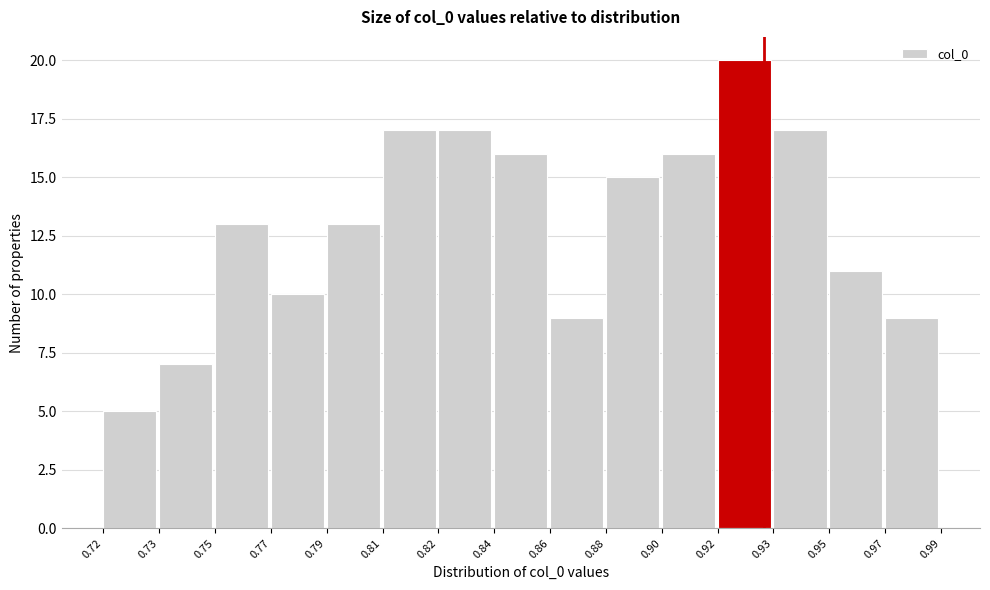

Reading left to right, transcribe all the data shown in this chart.

5	7	13	10	13	17	17	16	9	15	16	20	17	11	9